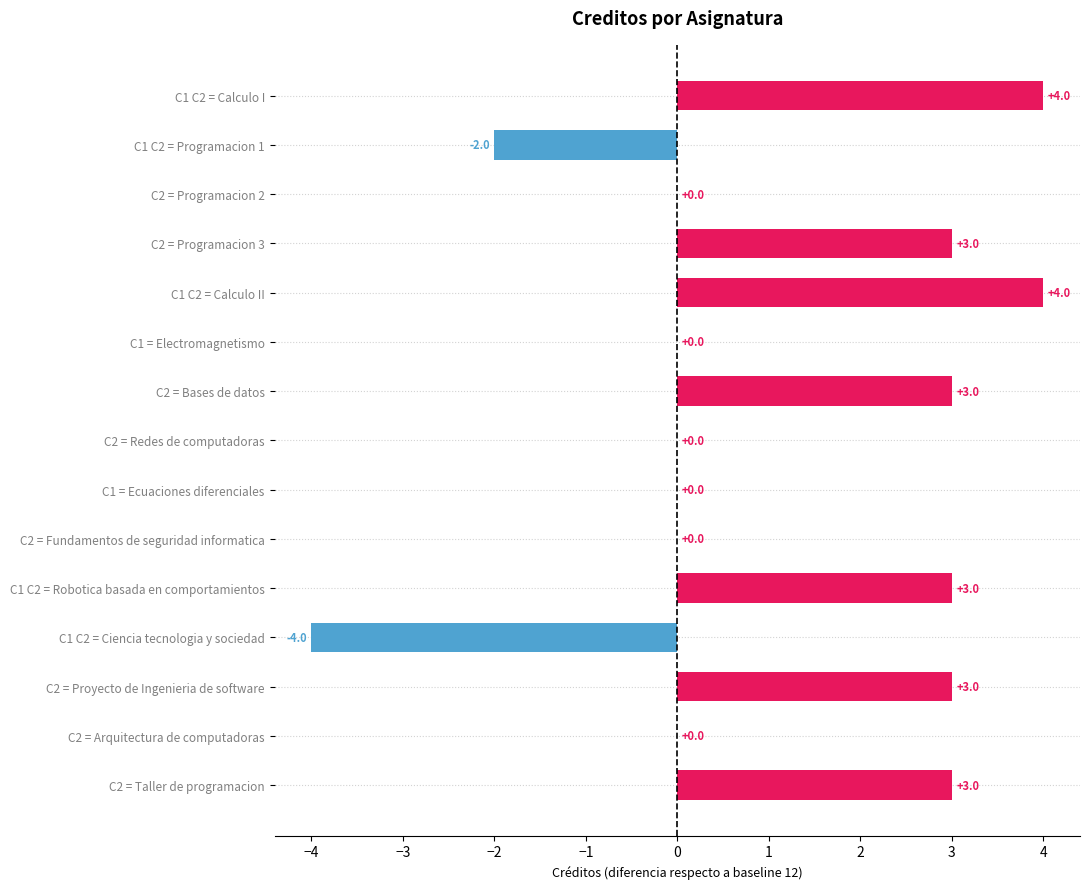

What is the greatest value displayed?

4